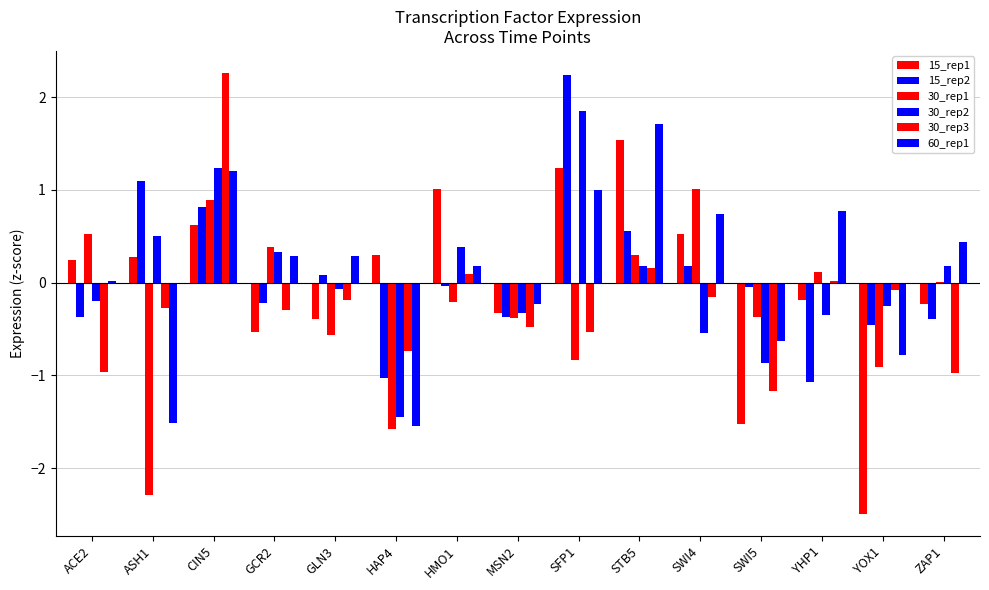

At which label does 30_rep3 first exceed 0?

CIN5